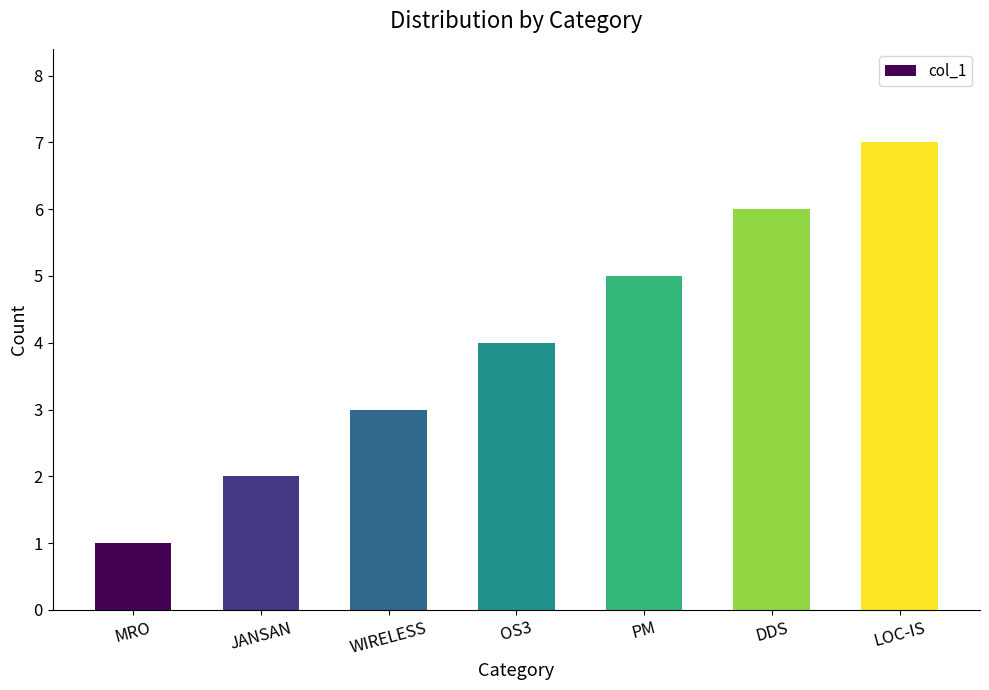

Is it true that the value at WIRELESS is 2?

False